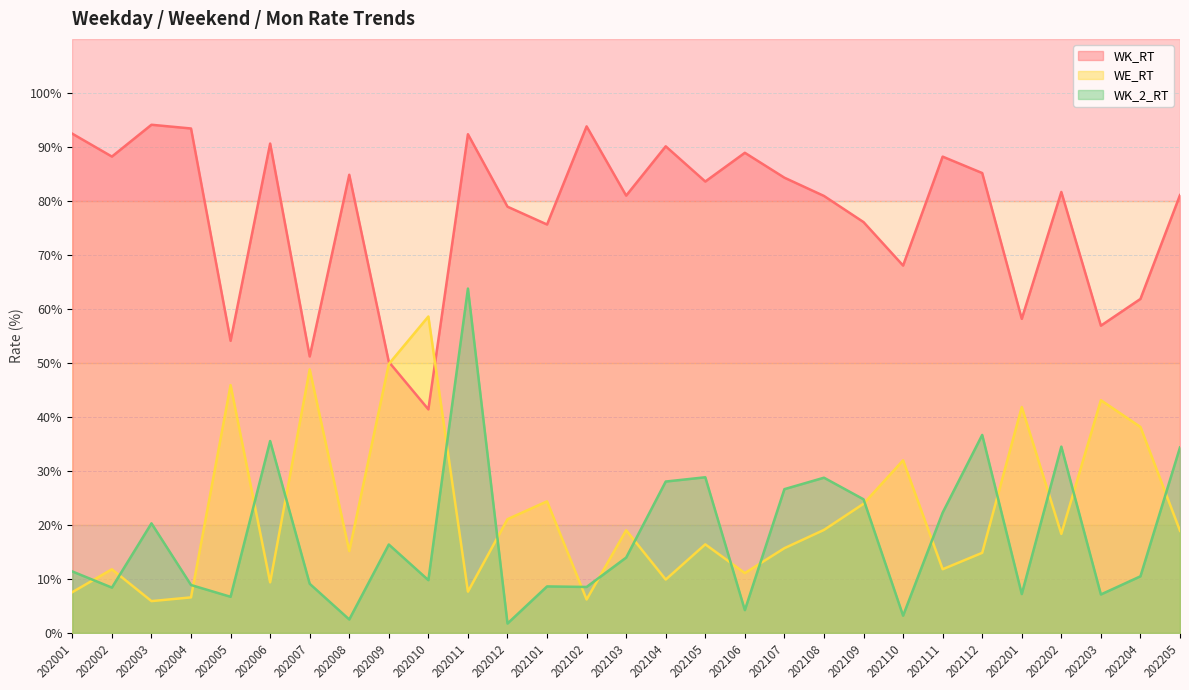

How many values in the WK_2_RT series are below 11?

14